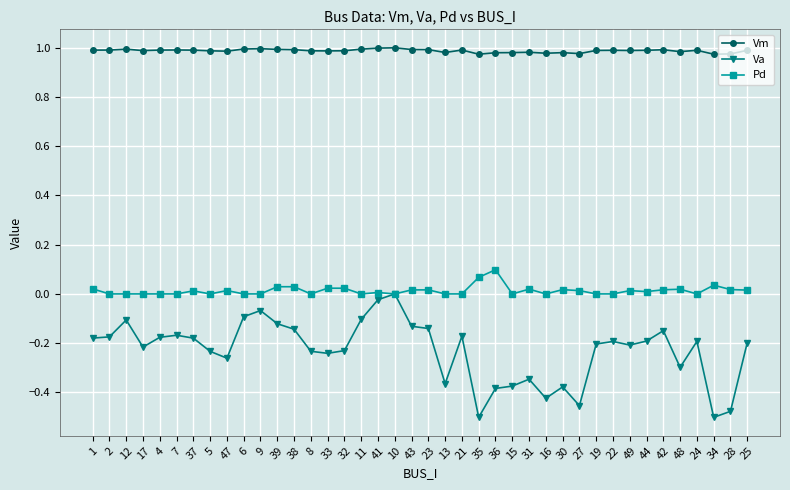

At which category does Va reach its first local peak?

12